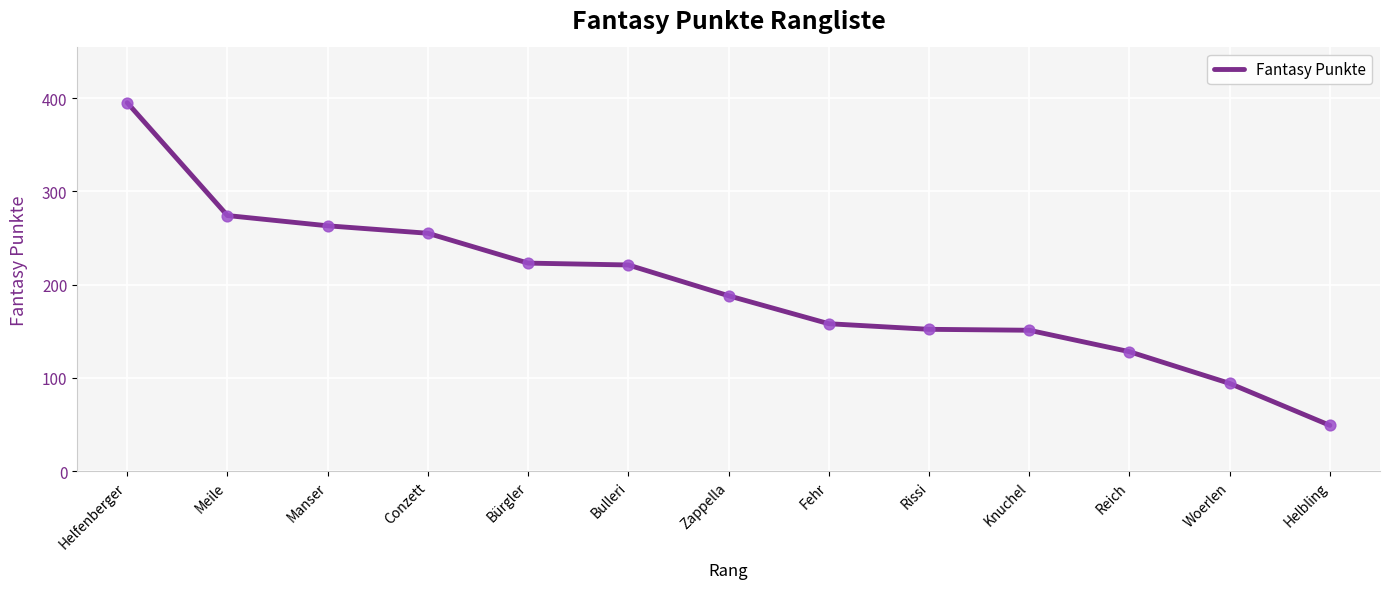

Approximately how many times larger is the value at Fehr compared to Meile?

0.6